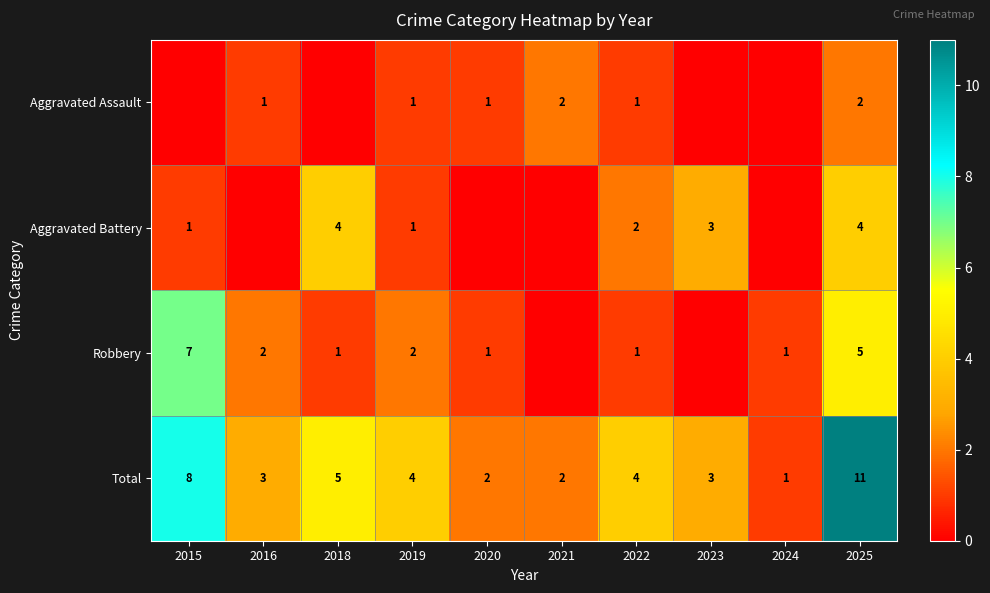

What is the maximum value for Total?

11